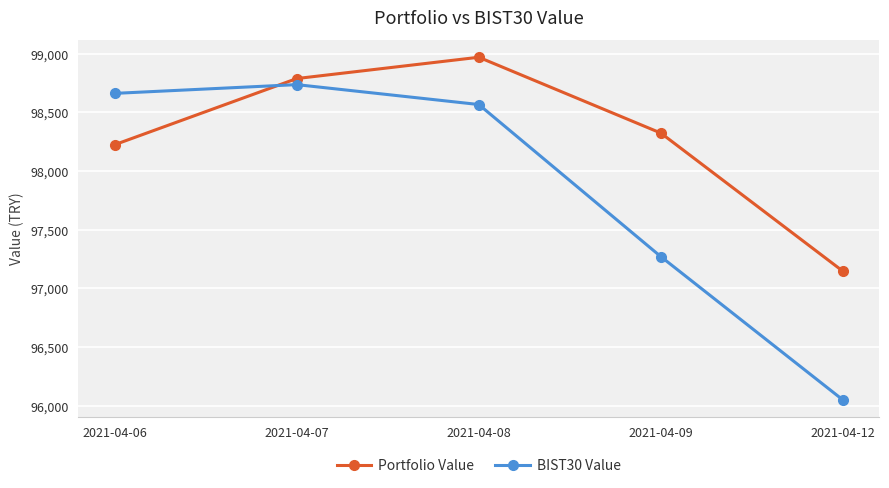

How many lines are shown in the chart?

2